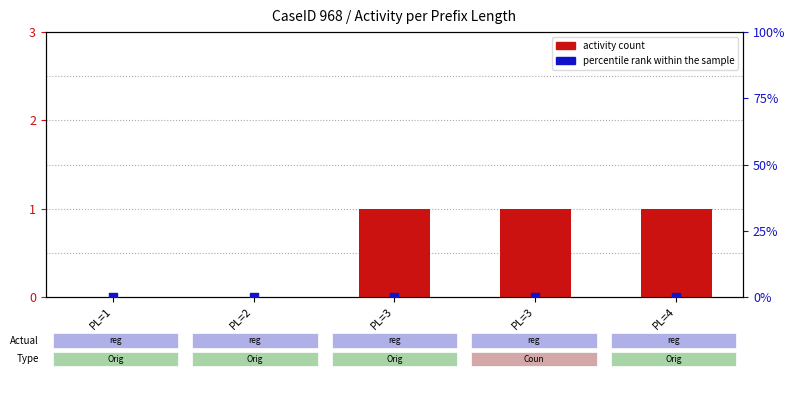

What is the total value across all series at PL=3?

1